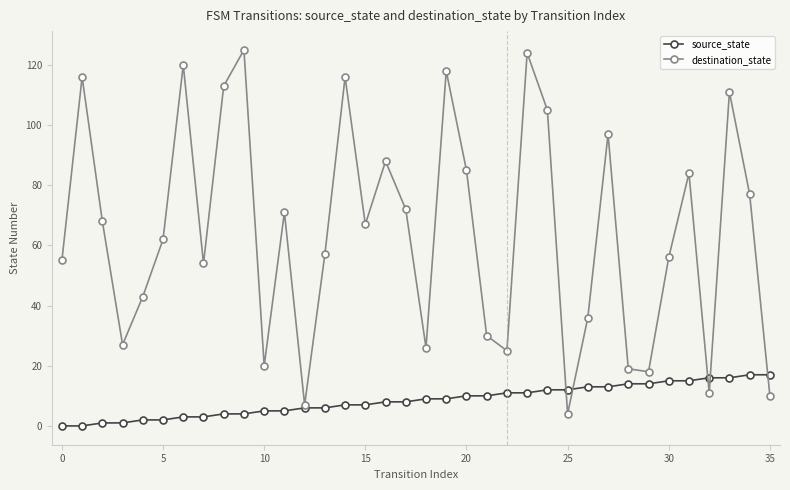

At how many categories does at least one series exceed 100?

9